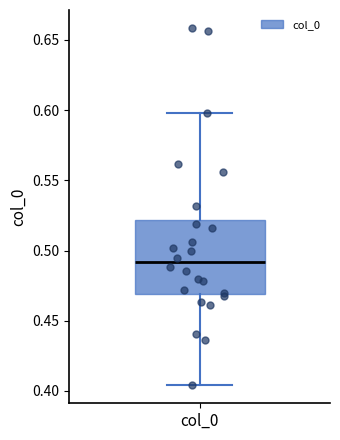

Where does the lower whisker of the box for col_0 end on the y-axis? The values are not printed on the chart, so give them approximately, as read against the axis.

0.405